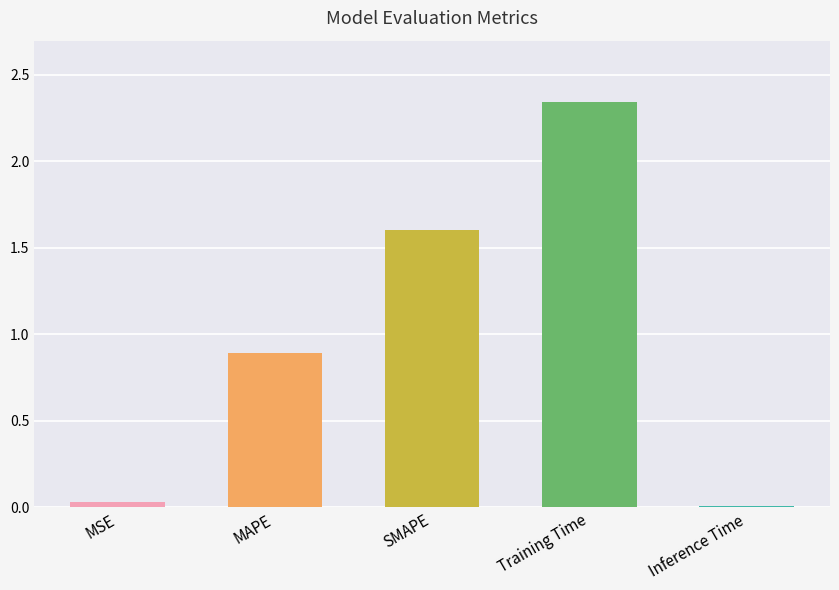

Reading right to left, what are all the values shown in this chart?

0.0	2.3	1.6	0.9	0.0